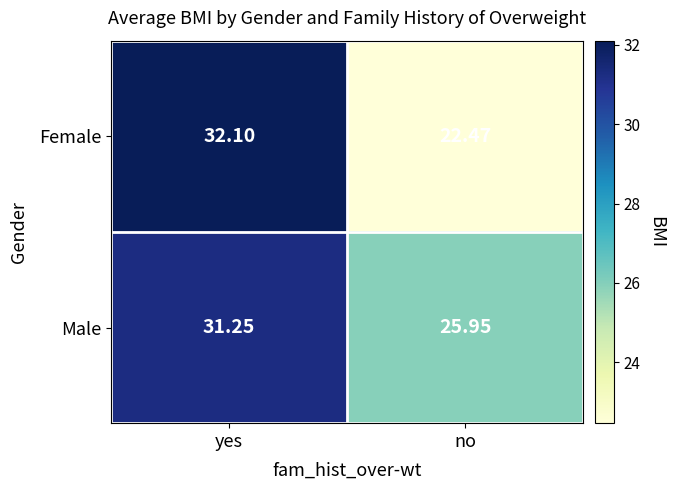

Is the value of Male at yes greater than the value of Female at yes?

No